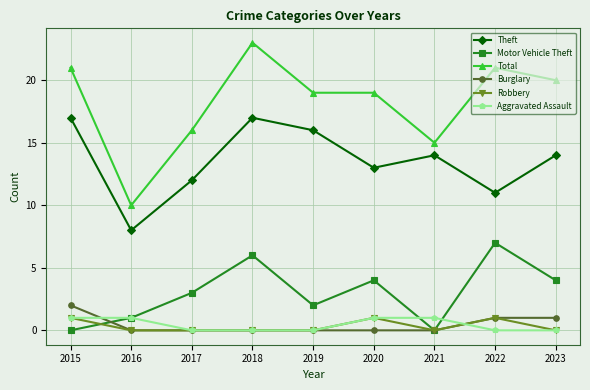

What is the minimum value for Theft?

8